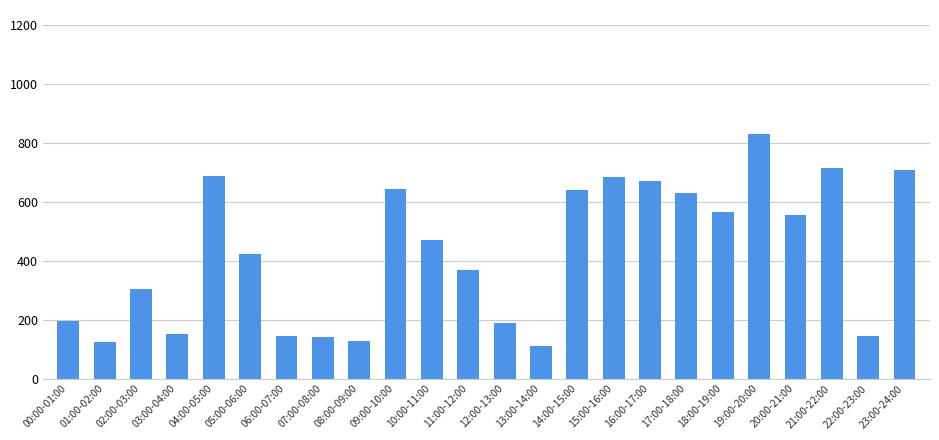

How many values are below 468?

12